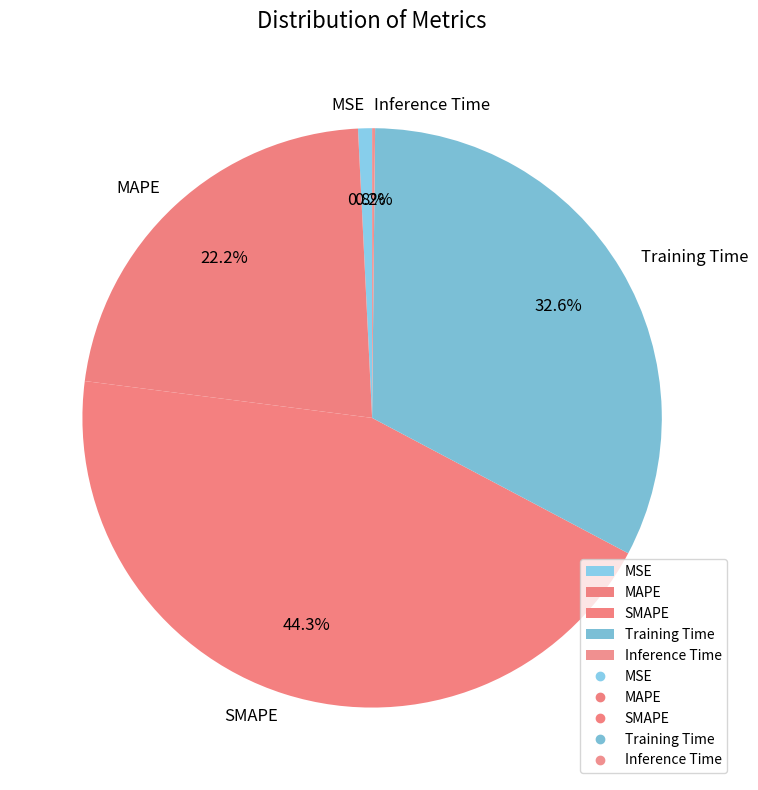

Which category has the biggest portion of the pie?

SMAPE